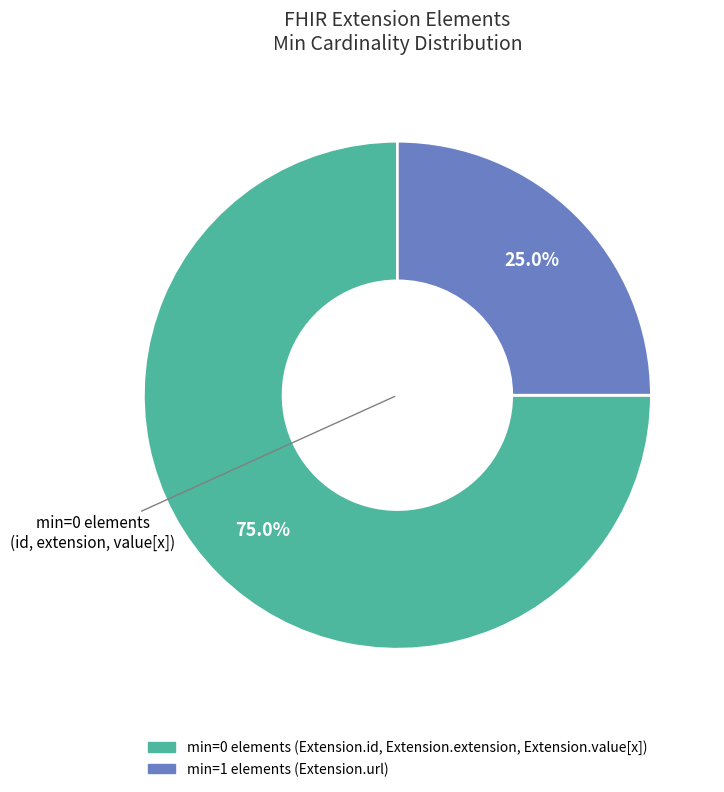

Does any single category account for the majority?

Yes